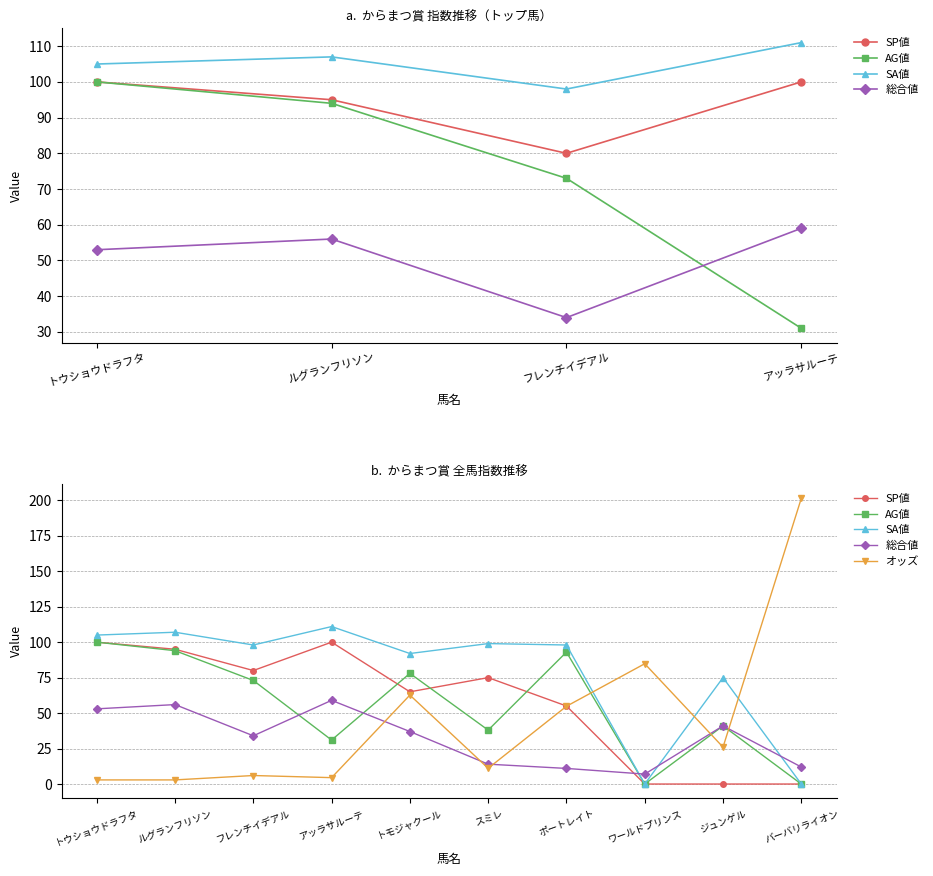

The SP値 series shows -61.5 at ジュンゲル. True or false?

False